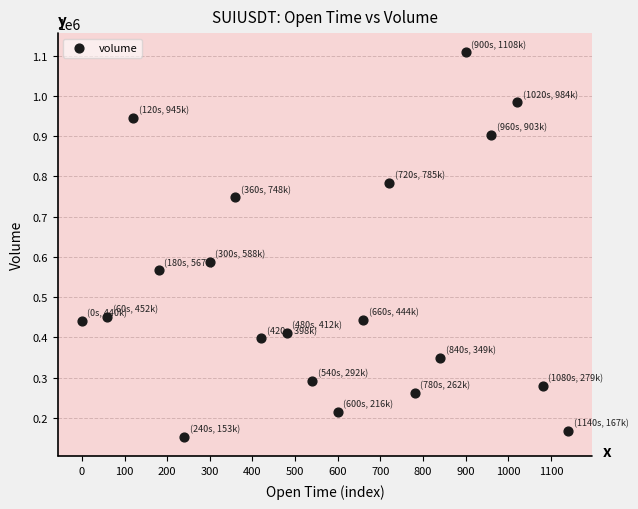

What is the range of Y values (max minus min)?

955477.1